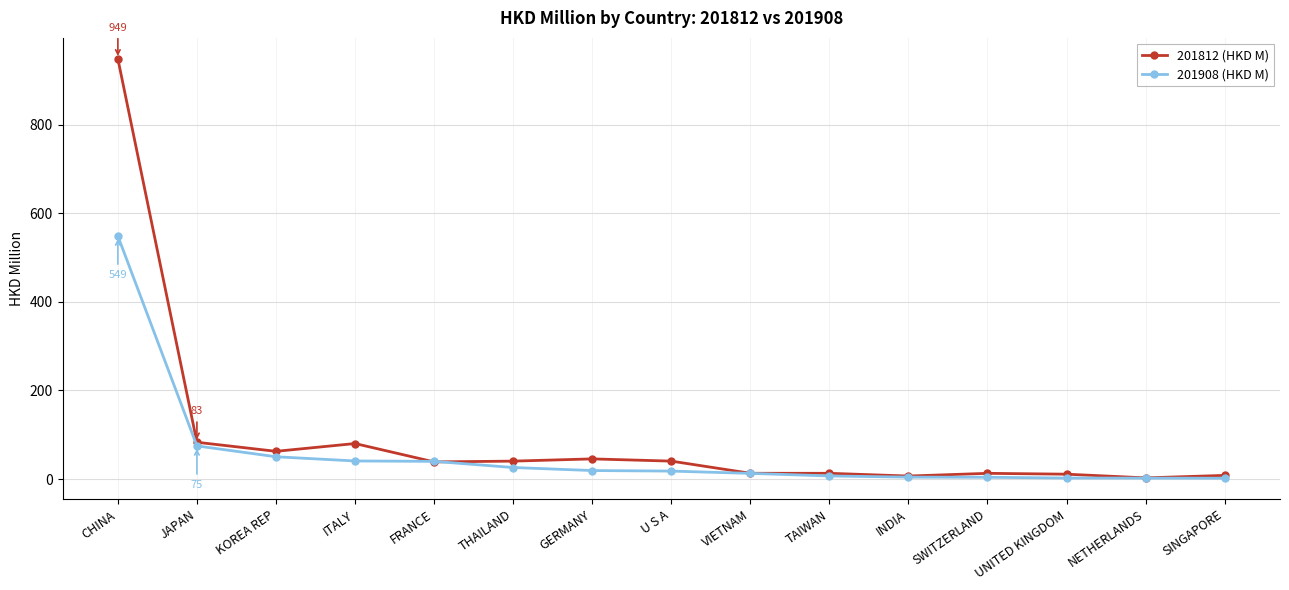

Which series has the largest range (max minus min)?

201812 (HKD M)